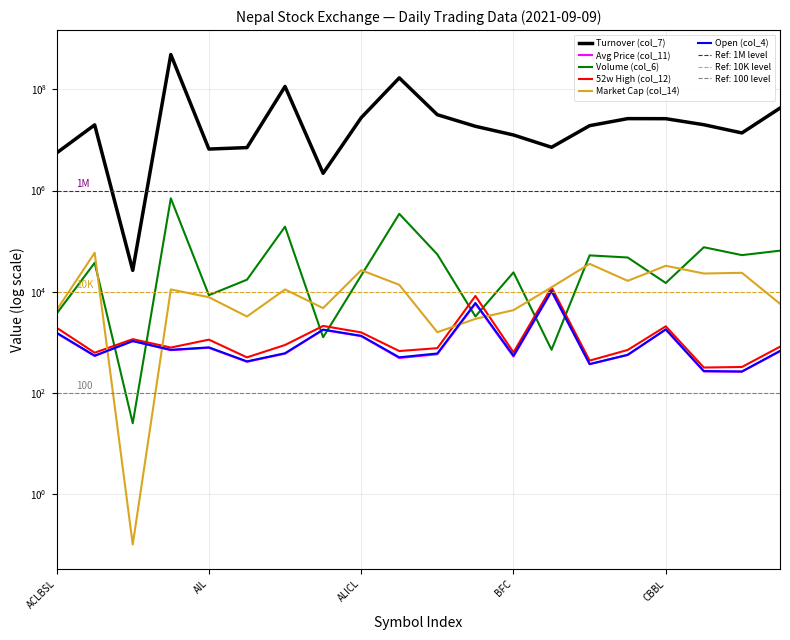

True or false: Avg Price (col_11) and Open (col_4) intersect in this chart.

False